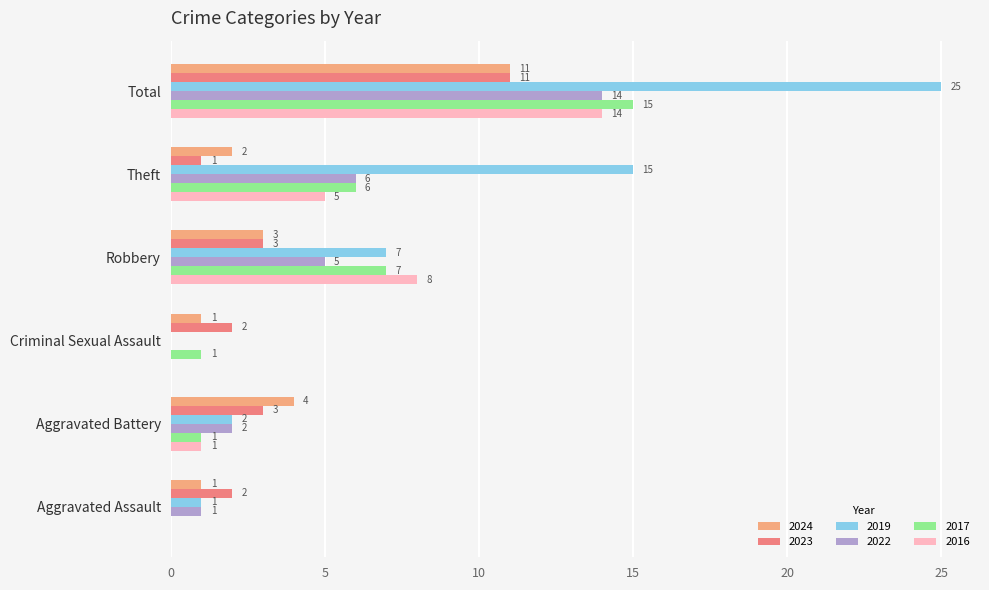

What is the highest value of the 2019 series?

25